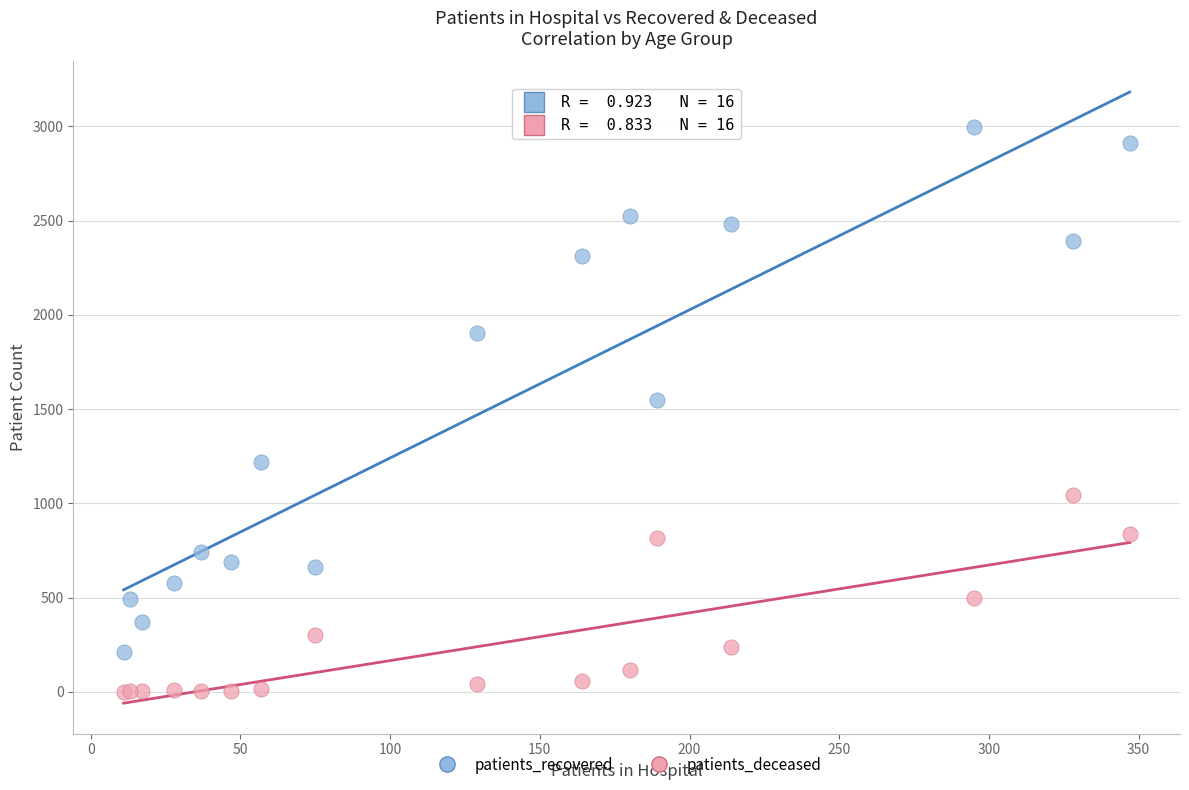

In the patients_recovered series, what Y value is closest to 1604?

1549